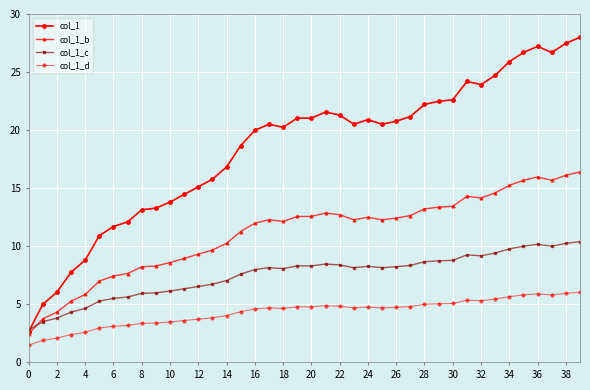

Which series has the largest total across all categories?

col_1